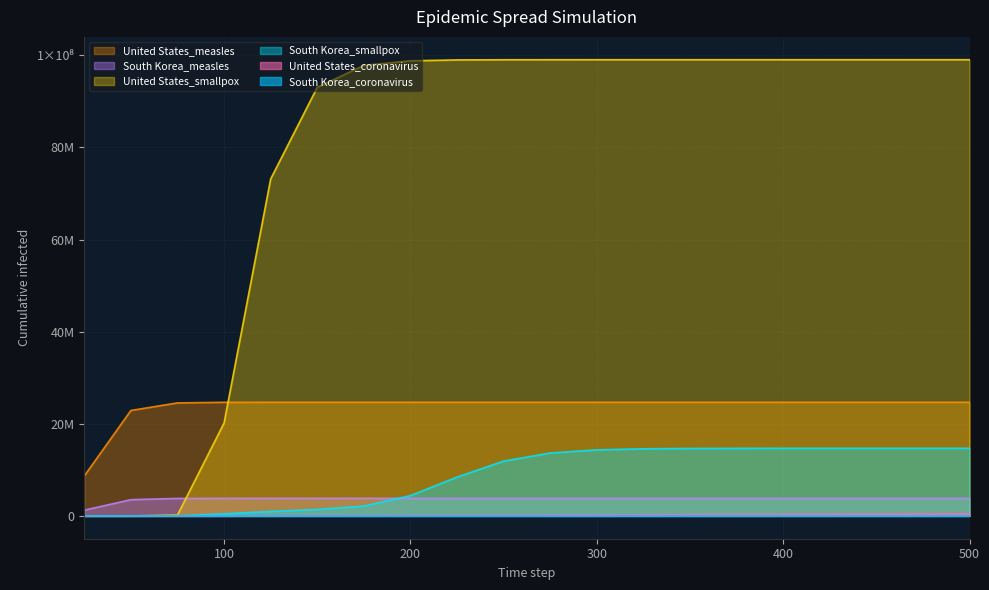

Between 400 and 425, which series saw the biggest shift?

United States_coronavirus